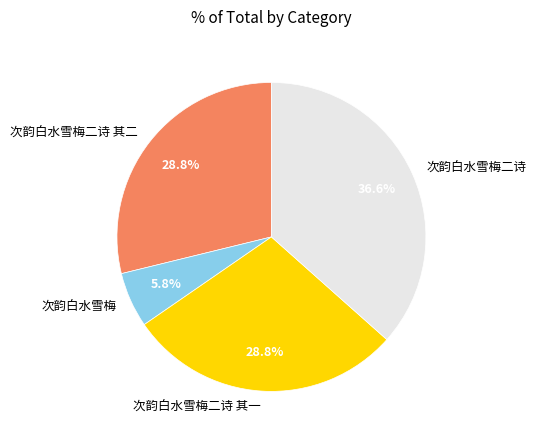

To the nearest percent, what portion does 次韵白水雪梅二诗 represent?

37%